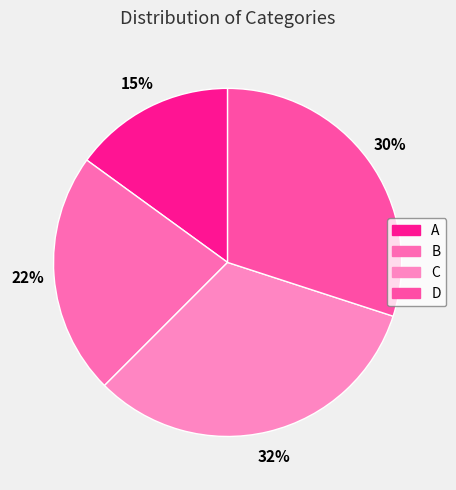

Count the number of slices in the pie.

4